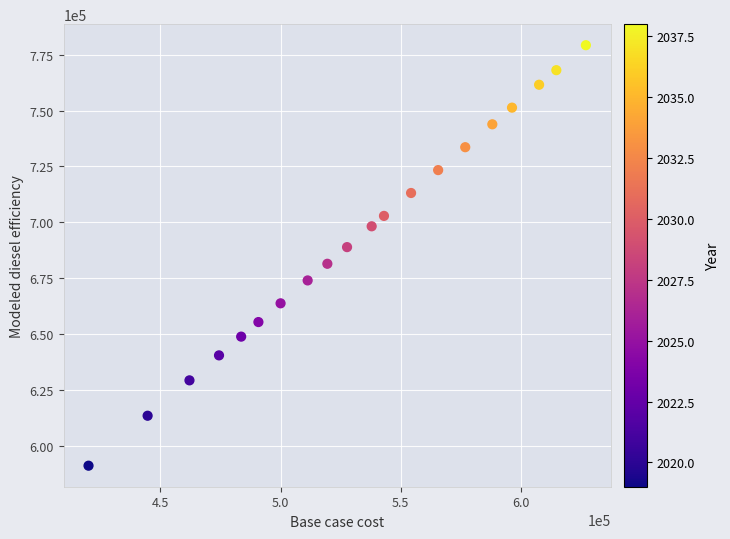

What is the range of X values (max minus min)?

206961.5